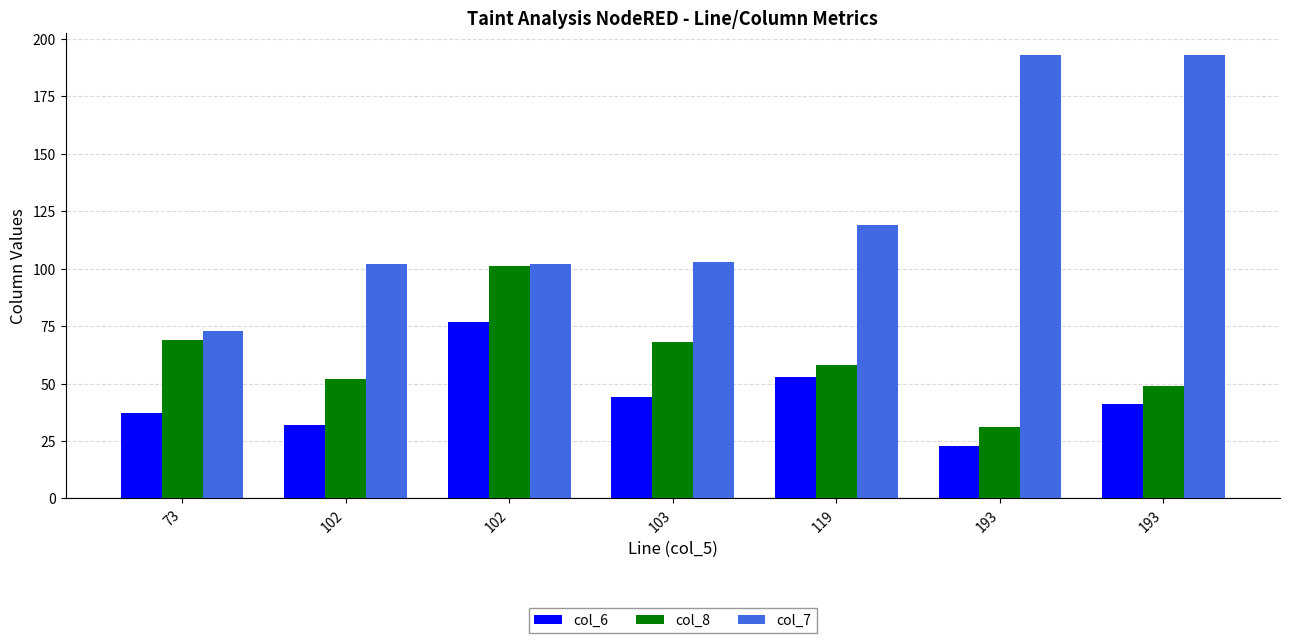

What is the greatest value displayed?

193